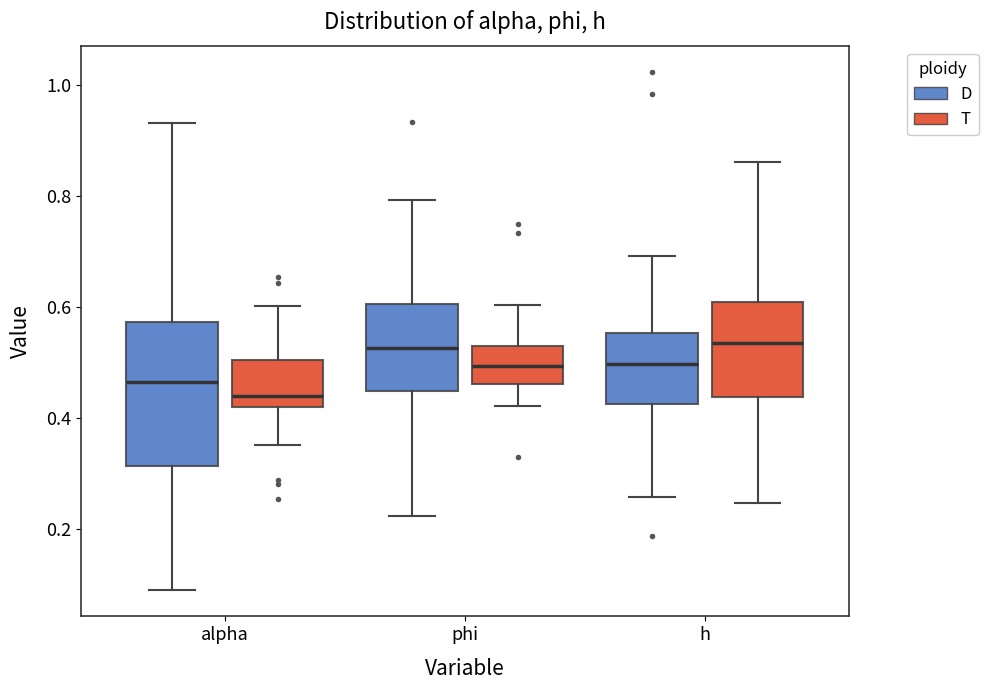

Reading left to right, transcribe this box plot: for each box, give where its median line is, the range the box spans, and where its two whiskers end, as read against the y-axis. The values are not printed on the chart, so give them approximately, as read against the axis.

alpha (D): median 0.46, box 0.32 to 0.58, whiskers 0.08 to 0.94
alpha (T): median 0.44, box 0.42 to 0.50, whiskers 0.36 to 0.60
phi (D): median 0.52, box 0.44 to 0.60, whiskers 0.22 to 0.80
phi (T): median 0.50, box 0.46 to 0.52, whiskers 0.42 to 0.60
h (D): median 0.50, box 0.42 to 0.56, whiskers 0.26 to 0.70
h (T): median 0.54, box 0.44 to 0.60, whiskers 0.24 to 0.86